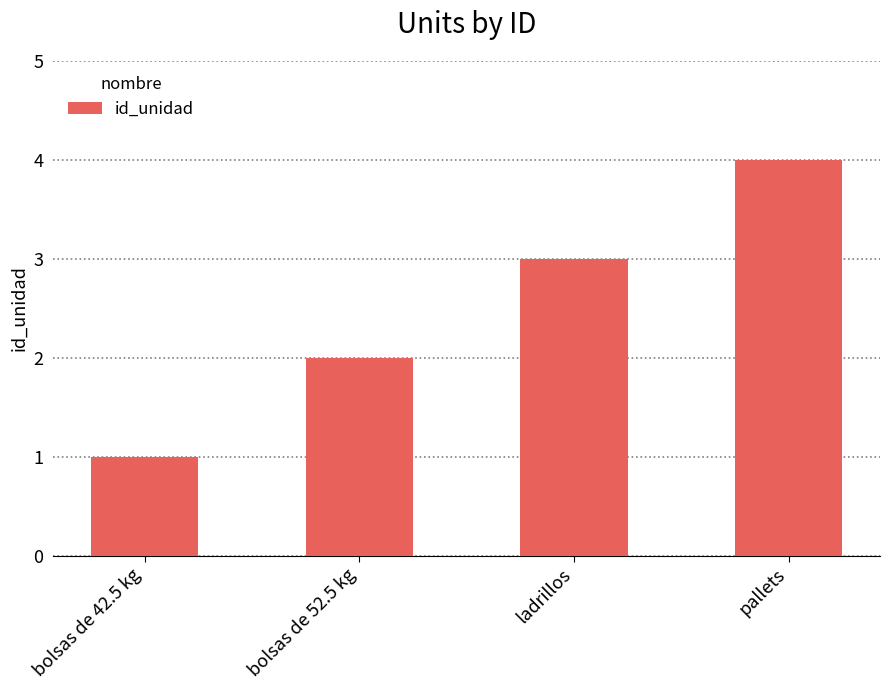

What is the label of the 4th bar from the left?

pallets